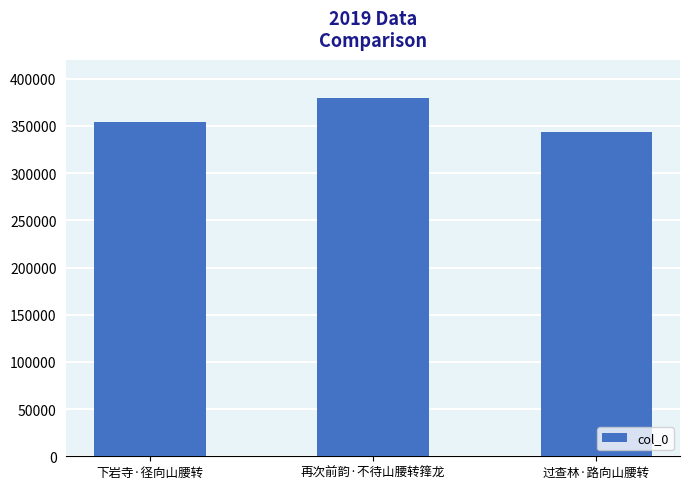

Rank the categories by value from lowest to highest.

过查林·路向山腰转, 下岩寺·径向山腰转, 再次前韵·不待山腰转箨龙